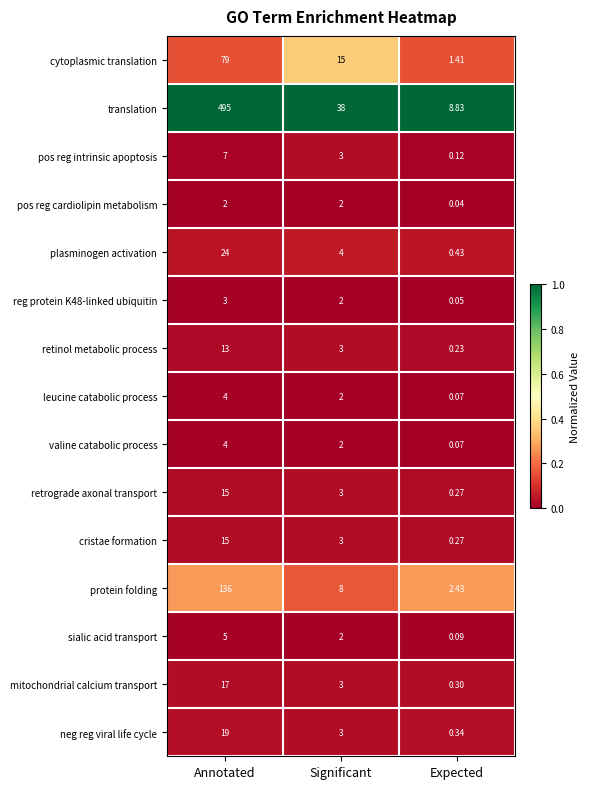

Which category has the lowest value across all series?

Expected